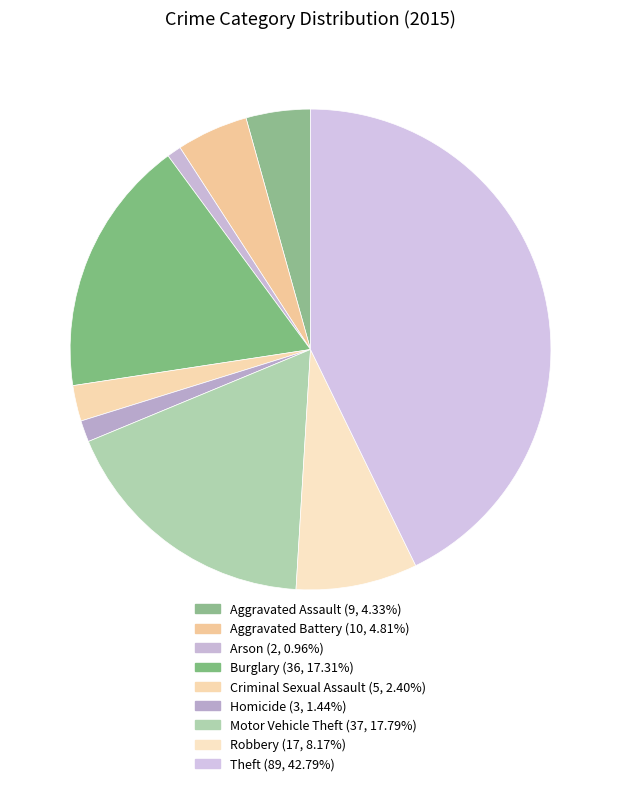

Rank the categories by value from lowest to highest.

Arson, Homicide, Criminal Sexual Assault, Aggravated Assault, Aggravated Battery, Robbery, Burglary, Motor Vehicle Theft, Theft